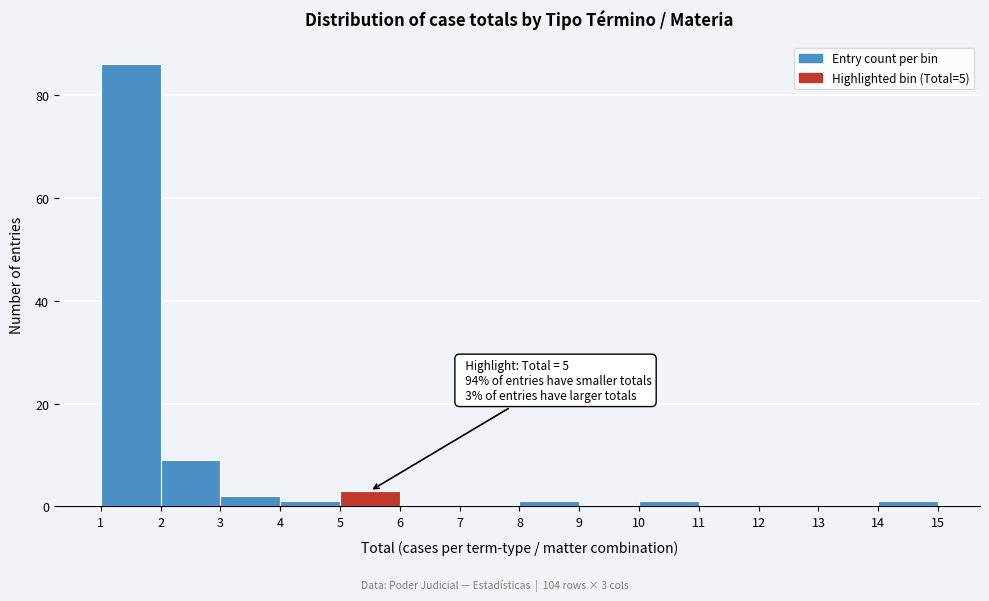

Which range on the x-axis has the tallest bar?

1 to 2